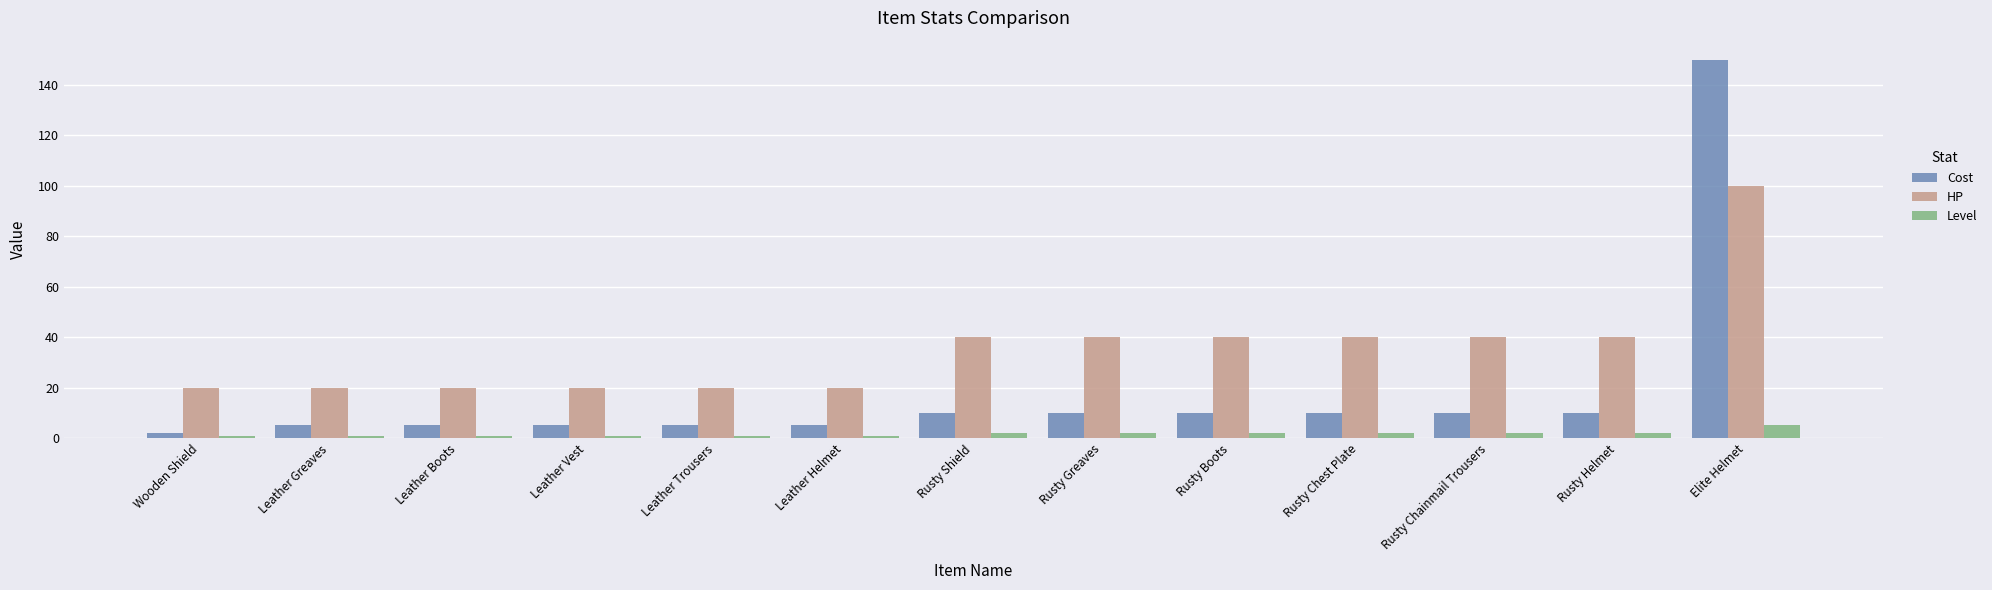

What is the approximate value of Level at Rusty Helmet?

2